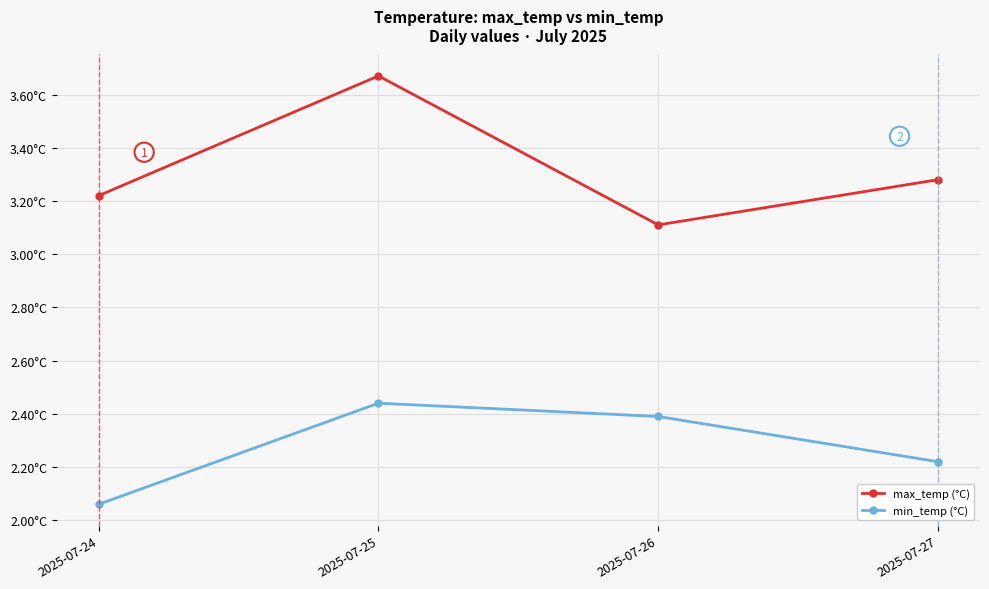

Reading left to right, what are all the values shown in this chart?

max_temp: 3.2	3.7	3.1	3.3
min_temp: 2.1	2.4	2.4	2.2